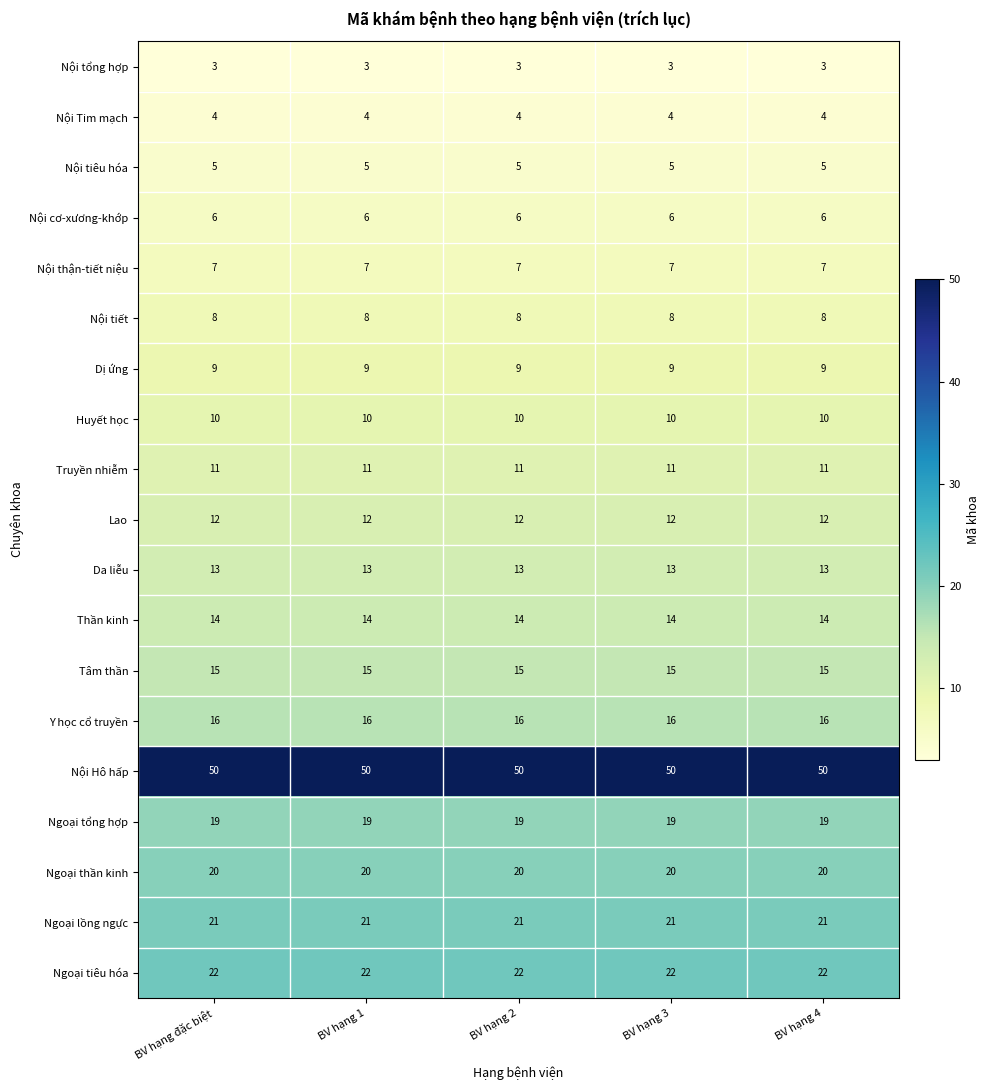

What is the greatest value displayed?

50